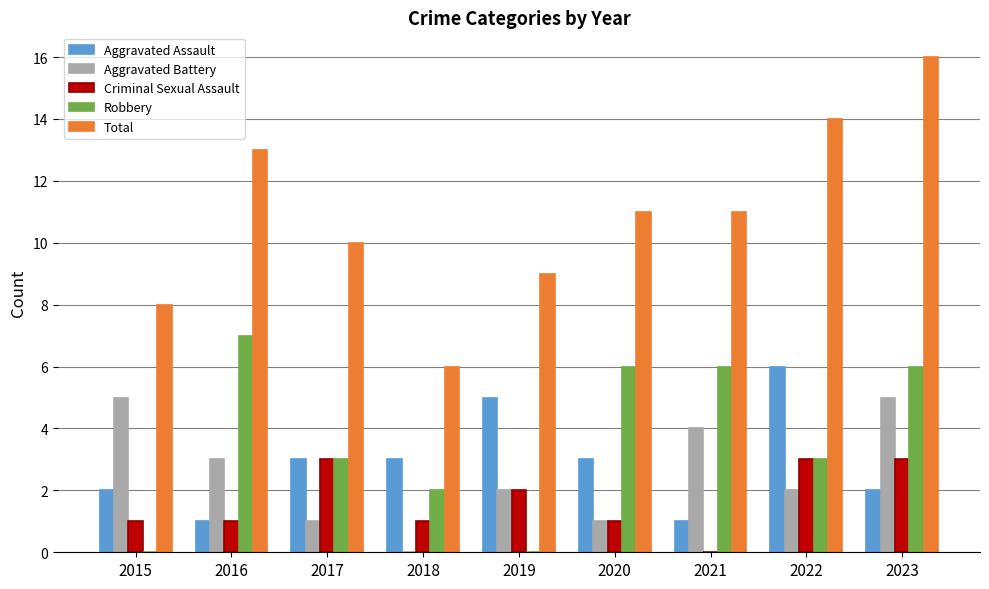

Read the Robbery value at 2022.

3